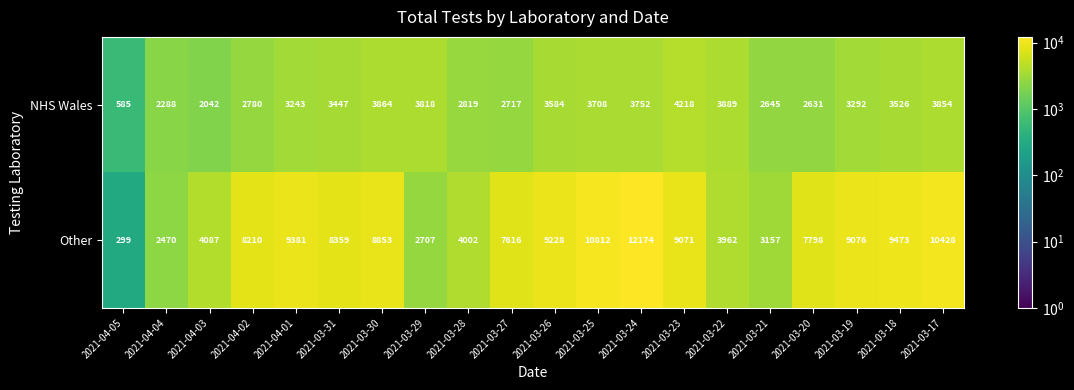

What is the minimum value shown in the chart?

299